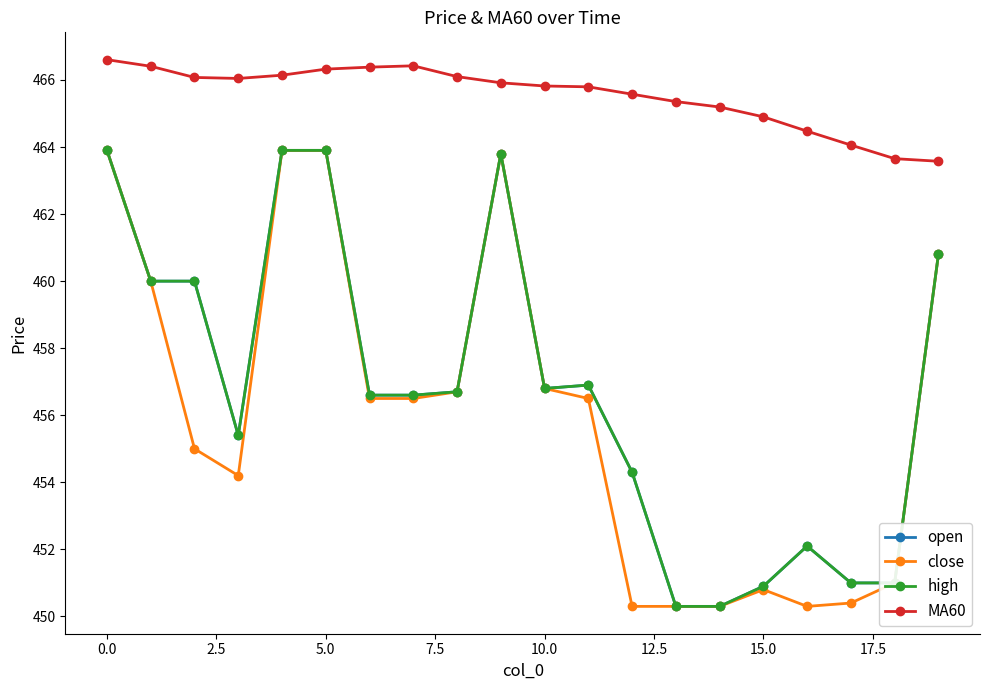

Does the chart have visible grid lines?

No